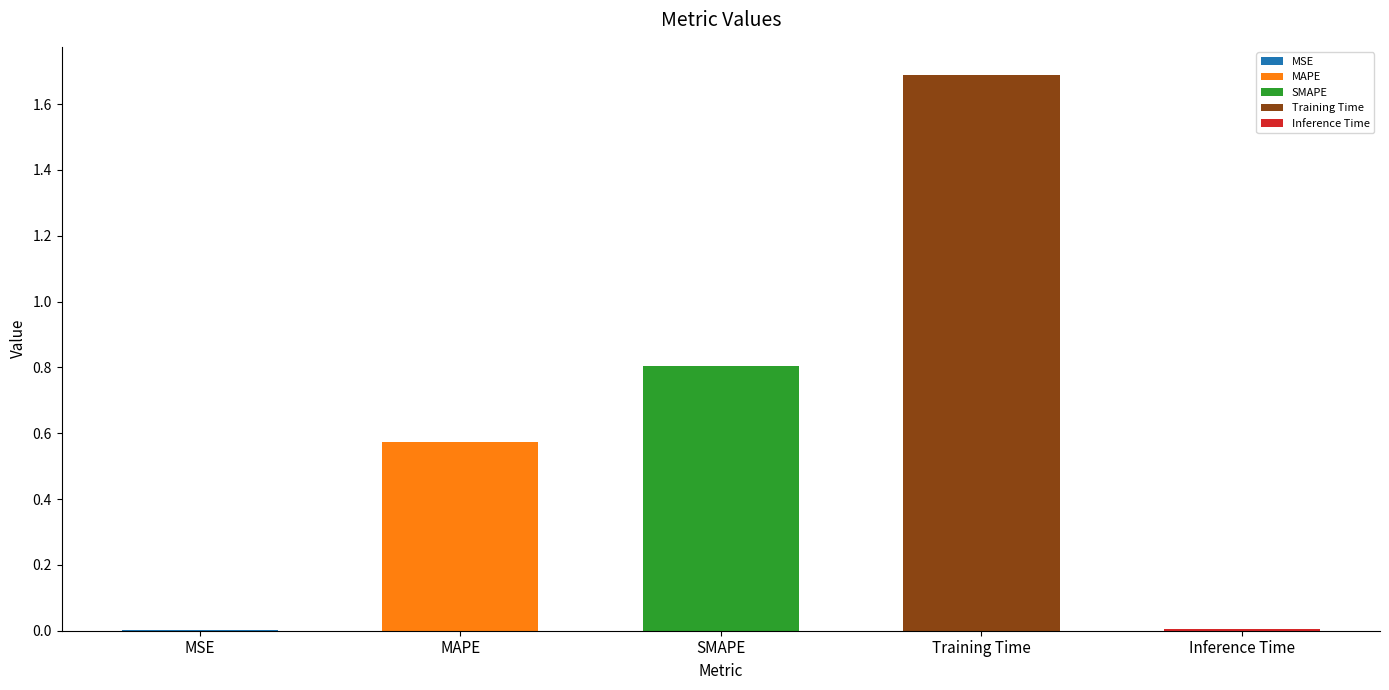

Is it true that the value at Inference Time is 0.0?

True